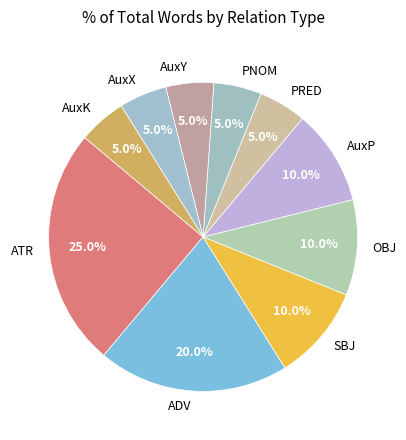

True or false: PNOM accounts for 5% of the total.

True